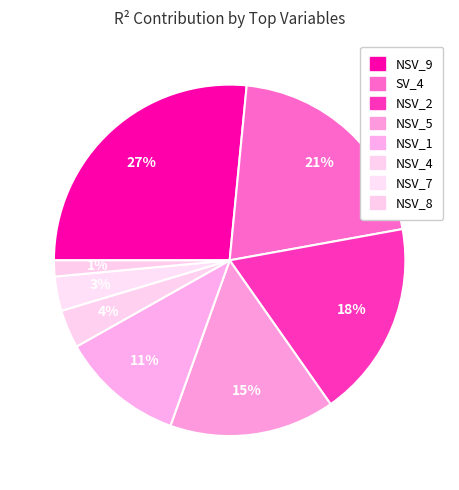

Do NSV_2 and NSV_5 together represent more than half of the pie?

No